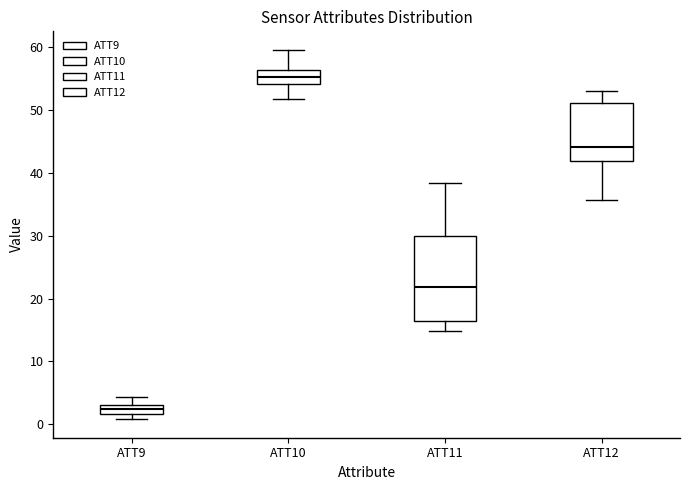

Where is the lower edge of the box for ATT10 on the y-axis? The values are not printed on the chart, so give them approximately, as read against the axis.

54